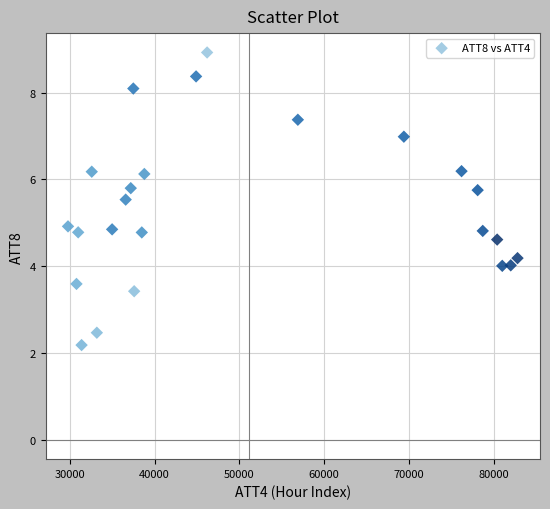

What is the range of X values (max minus min)?

53000.0